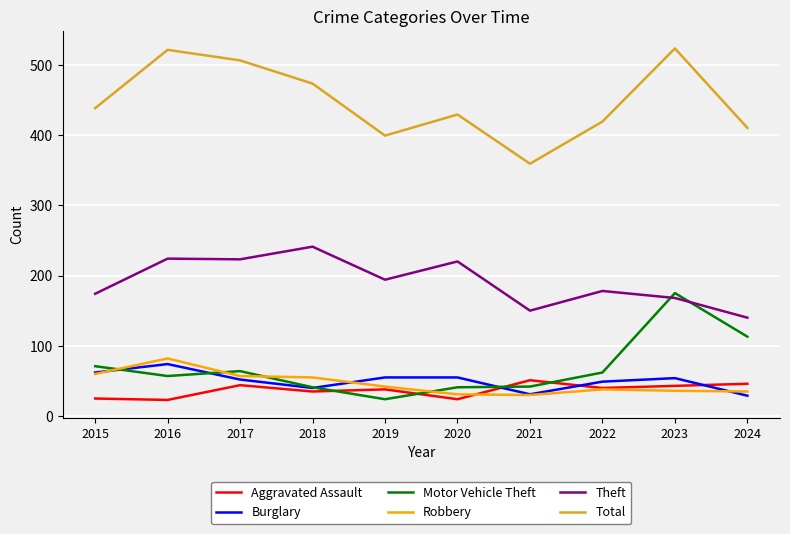

True or false: Aggravated Assault and Theft cross at least once.

False